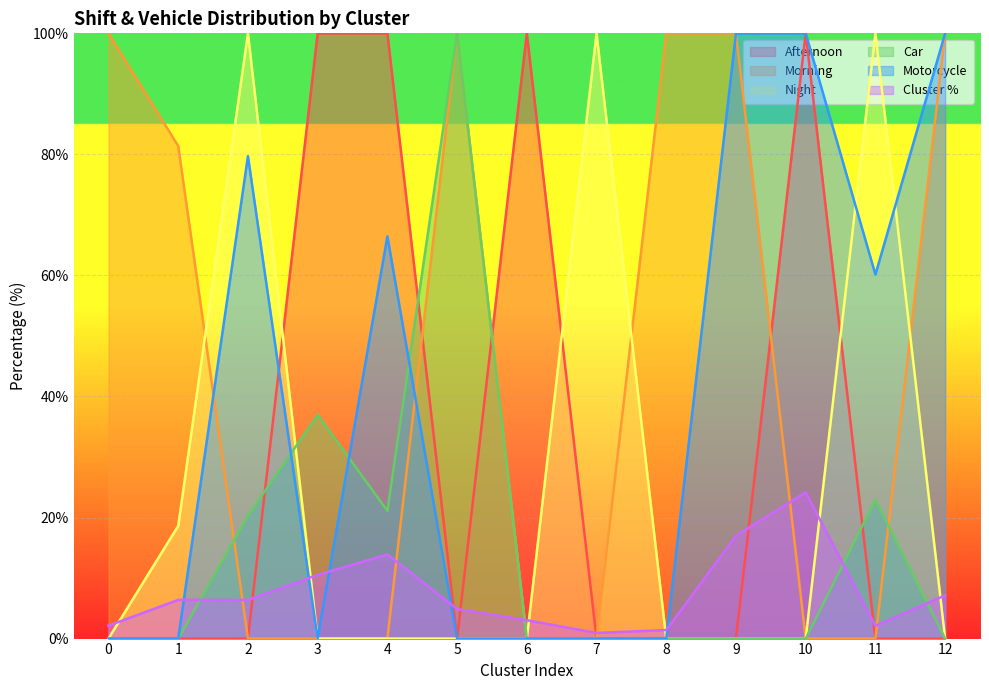

Rank the series by their maximum value, from lowest to highest.

Cluster %, Afternoon, Morning, Night, Car, Motorcycle